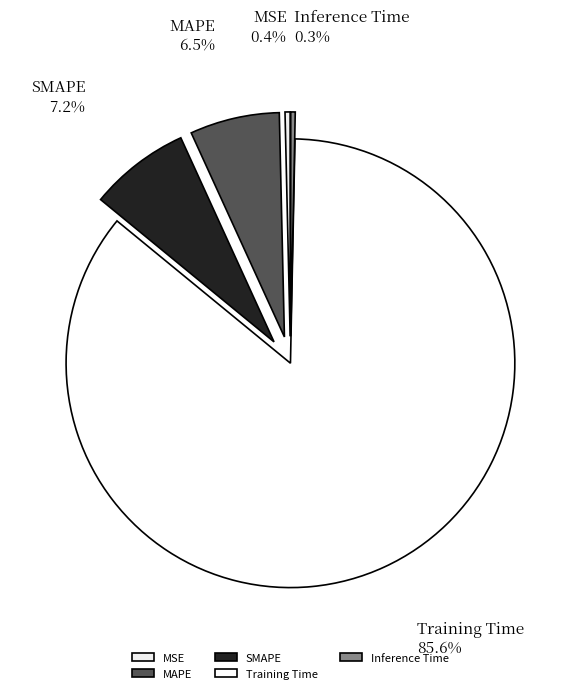

How many segments does this pie chart have?

5